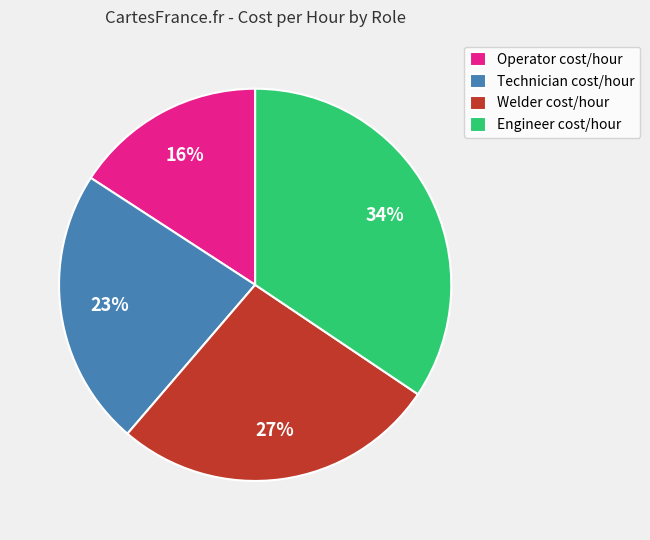

How many slices are in this pie chart?

4